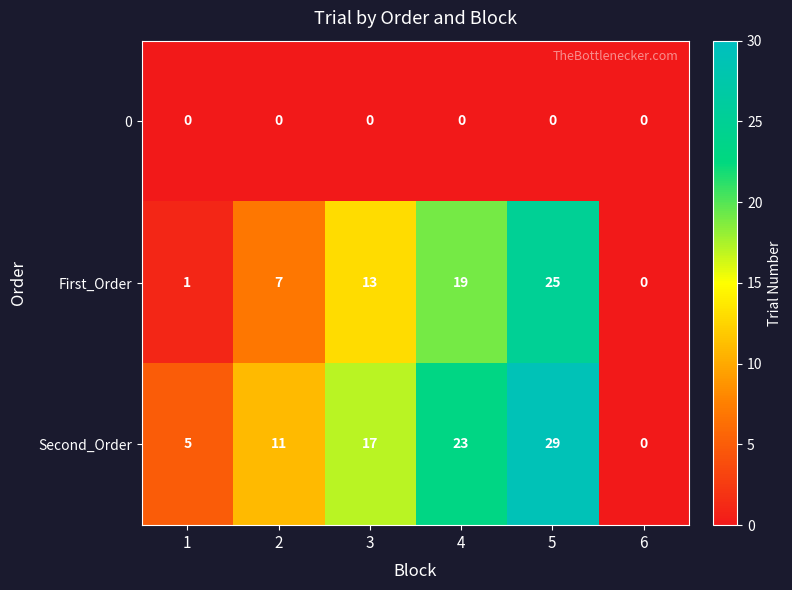

Reading left to right, transcribe all the data shown in this chart.

0: 1=0	2=0	3=0	4=0	5=0	6=0
First_Order: 1=1	2=7	3=13	4=19	5=25	6=0
Second_Order: 1=5	2=11	3=17	4=23	5=29	6=0